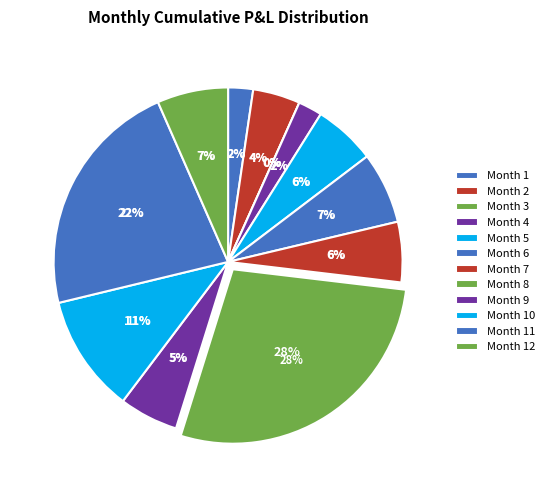

To the nearest percent, what portion does 6 represent?

7%